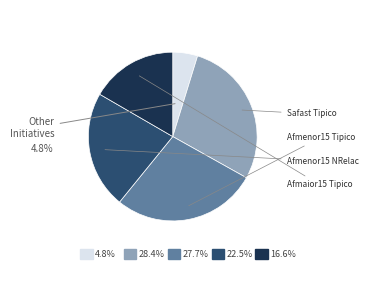

Does any single category account for the majority?

No